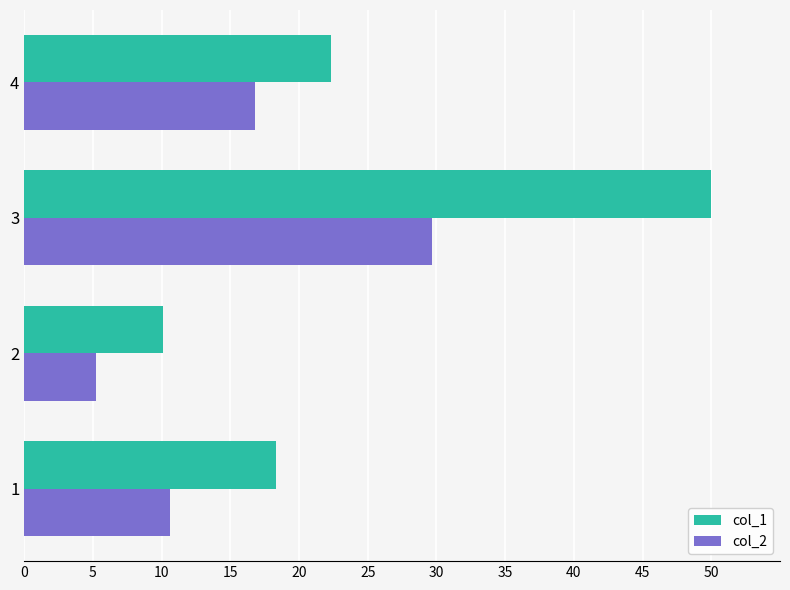

Which category has the lowest value in the col_2 series?

2